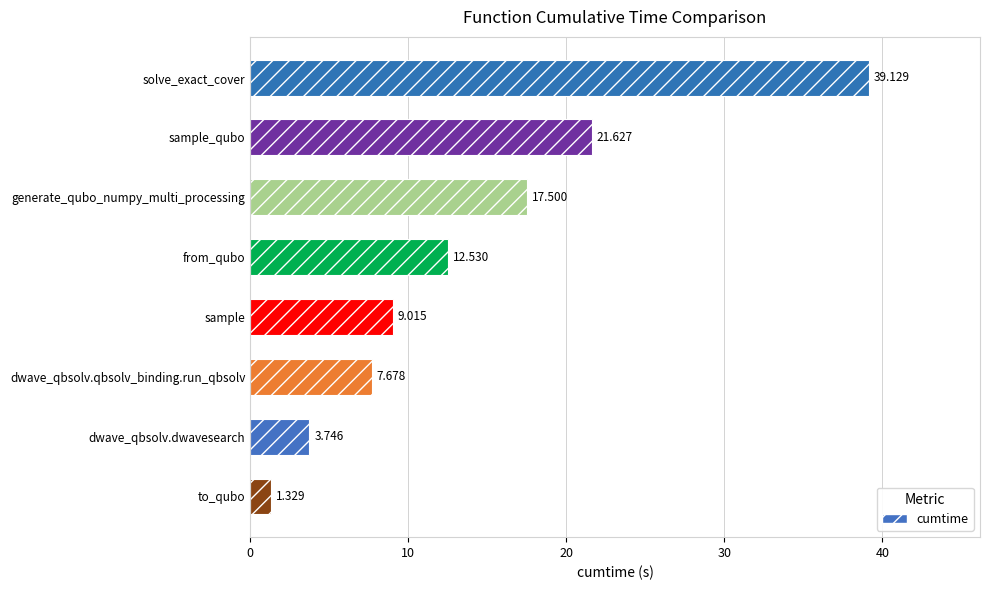

Rank the categories by value from highest to lowest.

solve_exact_cover, sample_qubo, generate_qubo_numpy_multi_processing, from_qubo, sample, dwave_qbsolv.qbsolv_binding.run_qbsolv, dwave_qbsolv.dwavesearch, to_qubo